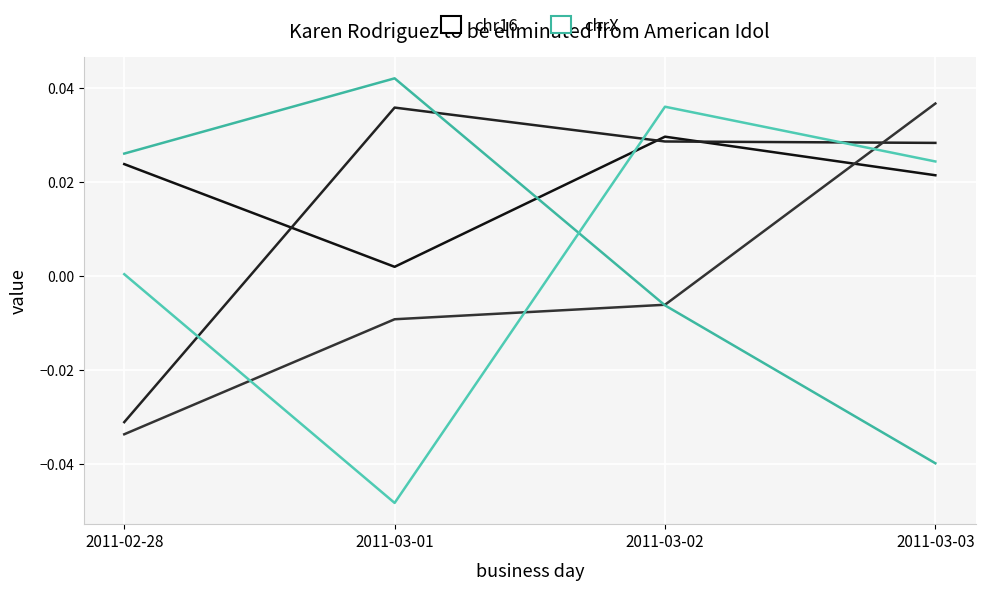

In chrX, how many points are higher than both neighbors (excluding endpoints)?

1